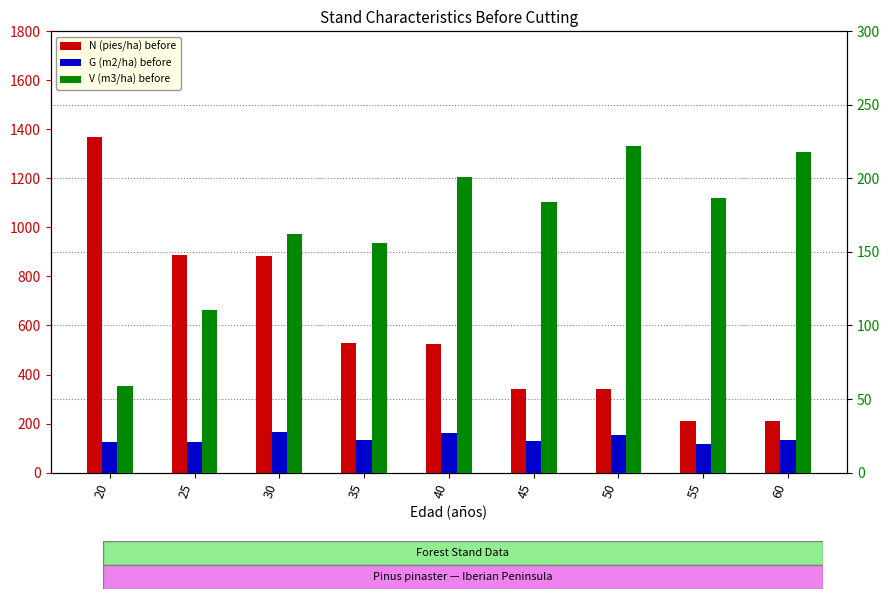

How many data points does each series have?

9